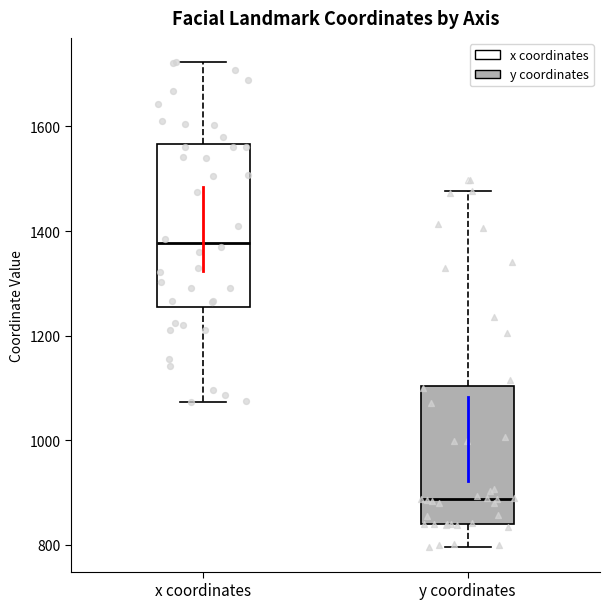

Which box is the tallest, from its lower edge to its upper edge?

x coordinates